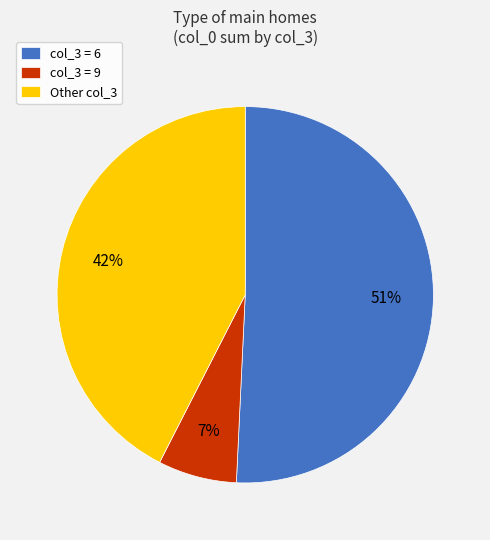

How many slices are in this pie chart?

3